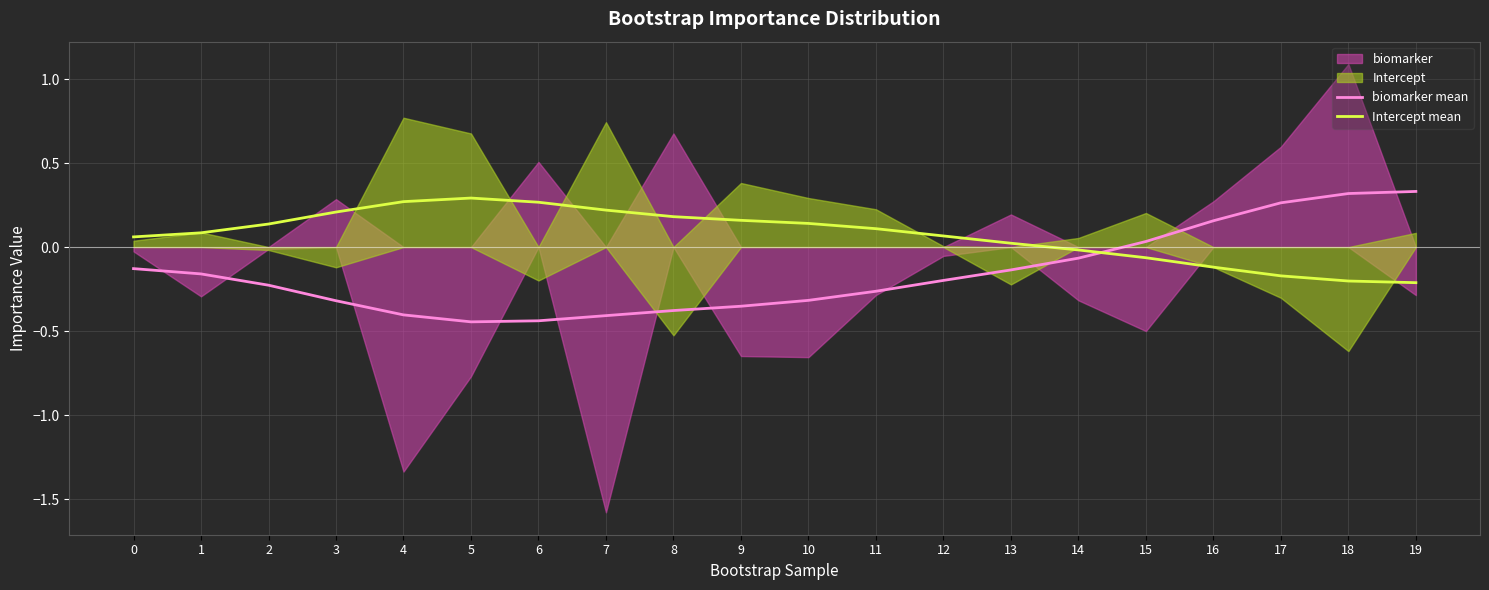

The biomarker mean series shows -0.3 at 3. True or false?

True